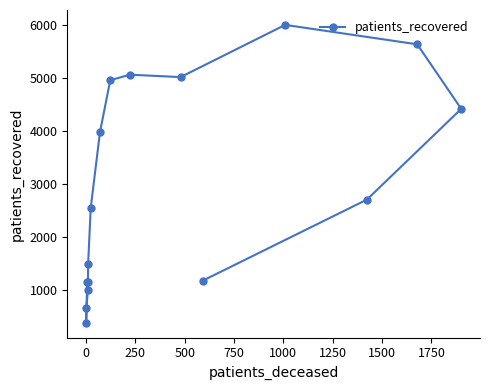

What is the smallest value displayed?

388